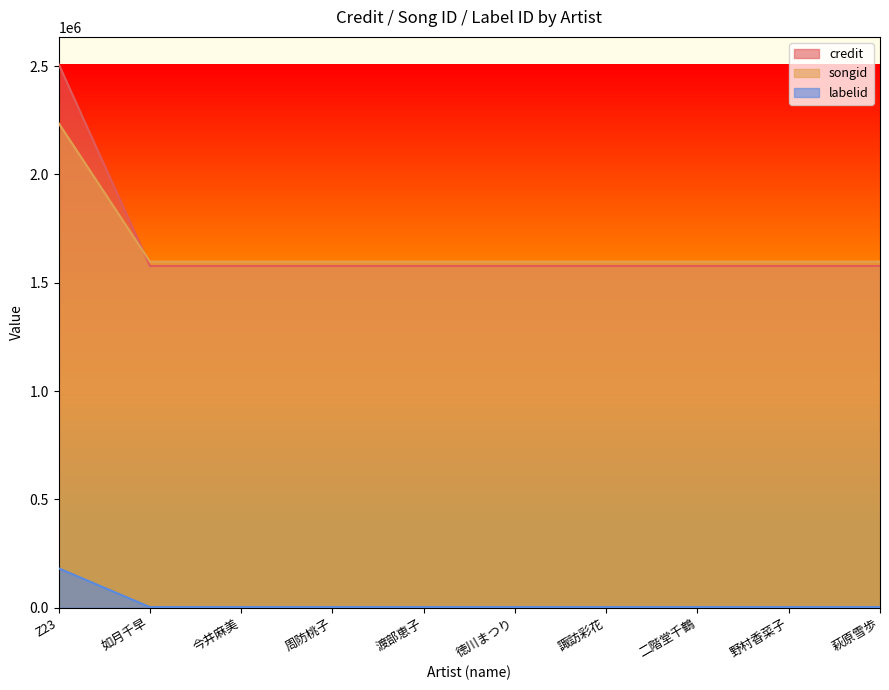

The value of labelid at Z23 is 310821. True or false?

False